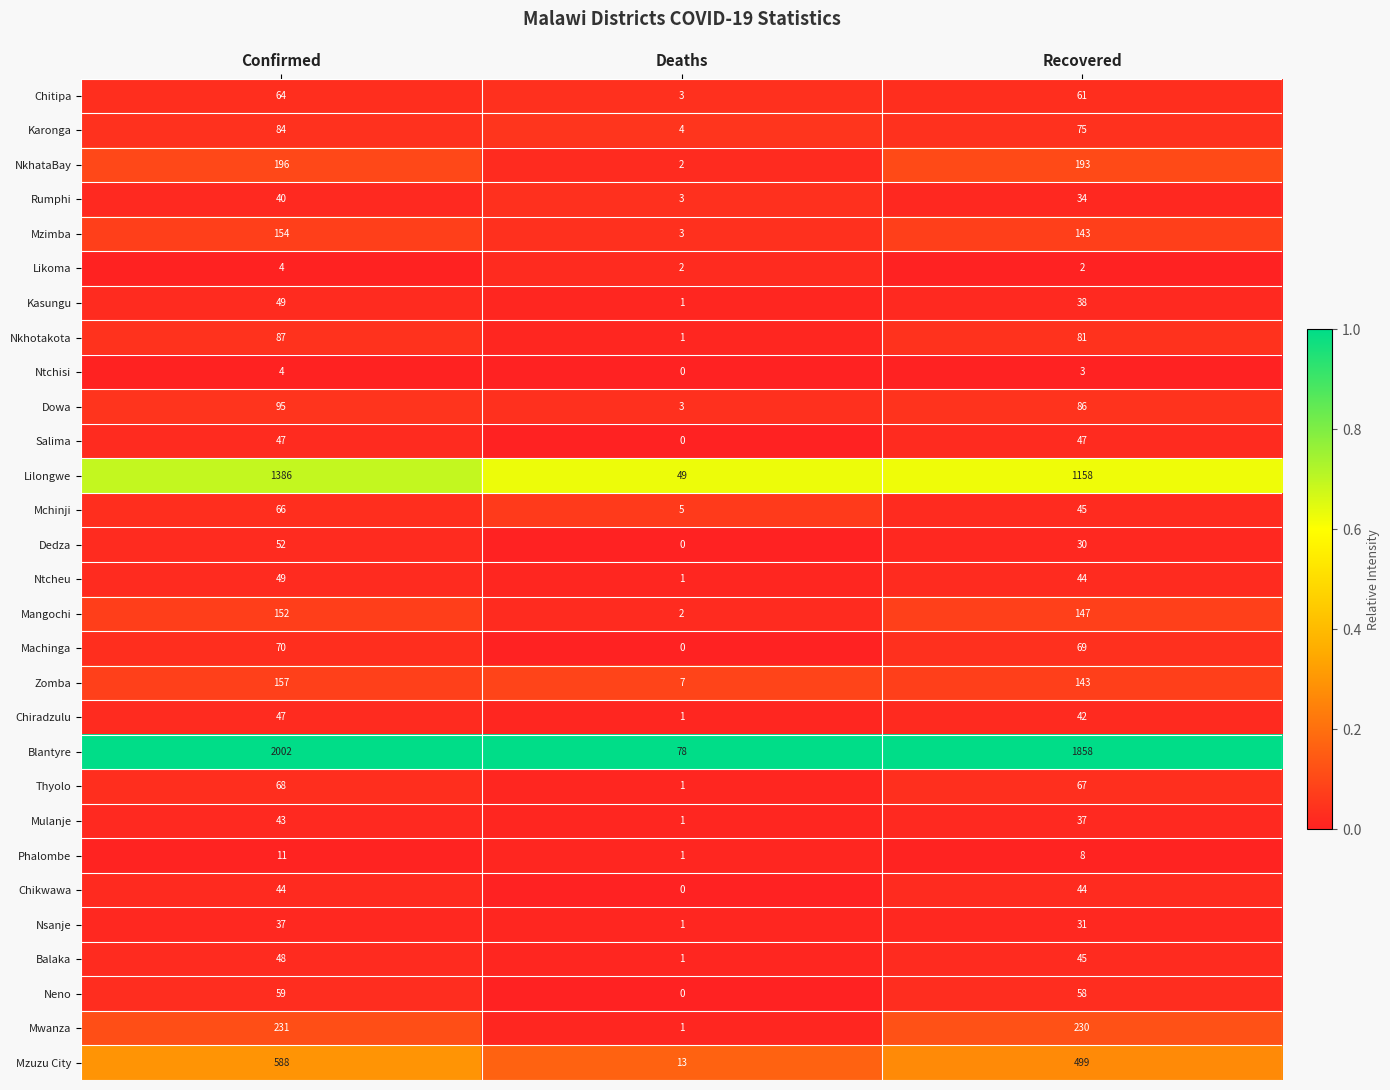

At which category is the sum across all series the highest?

Confirmed